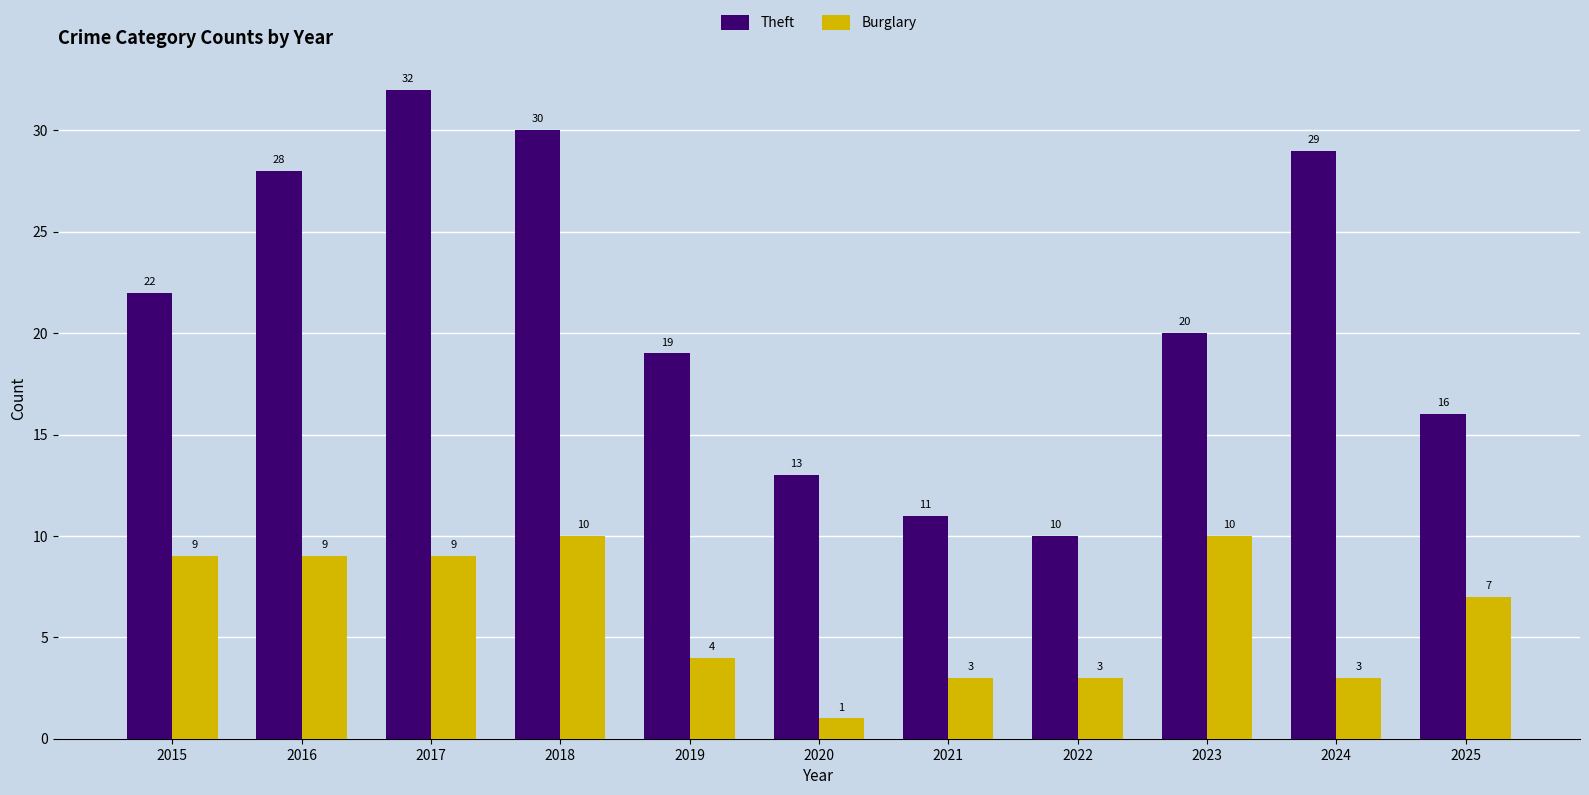

What is the maximum value for Burglary?

10